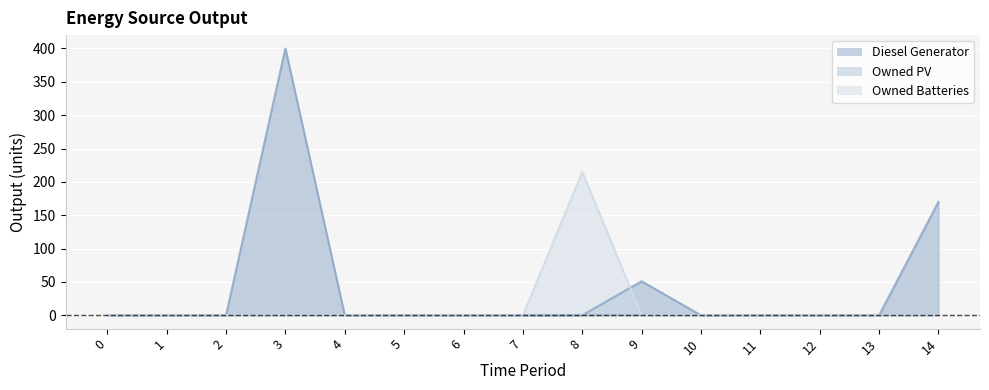

What is the difference between the maximum and minimum values in the Diesel Generator series?

400